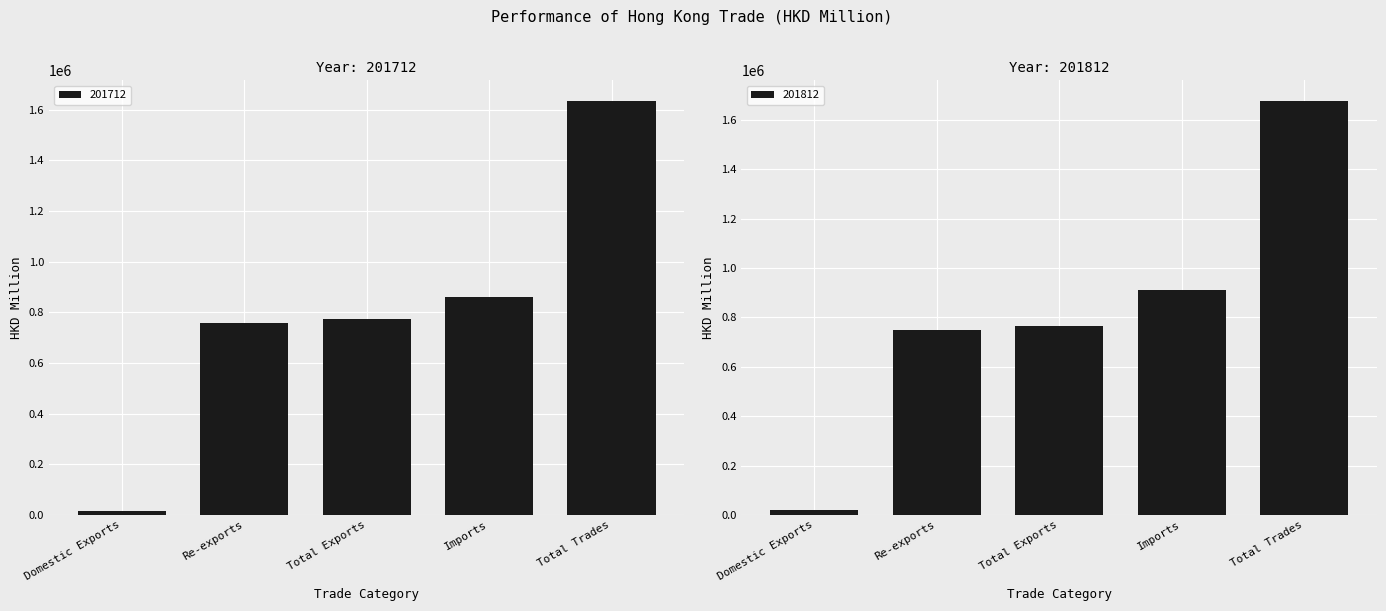

Is the value of 201712 at Total Trades greater than the value of 201812 at Re-exports?

Yes